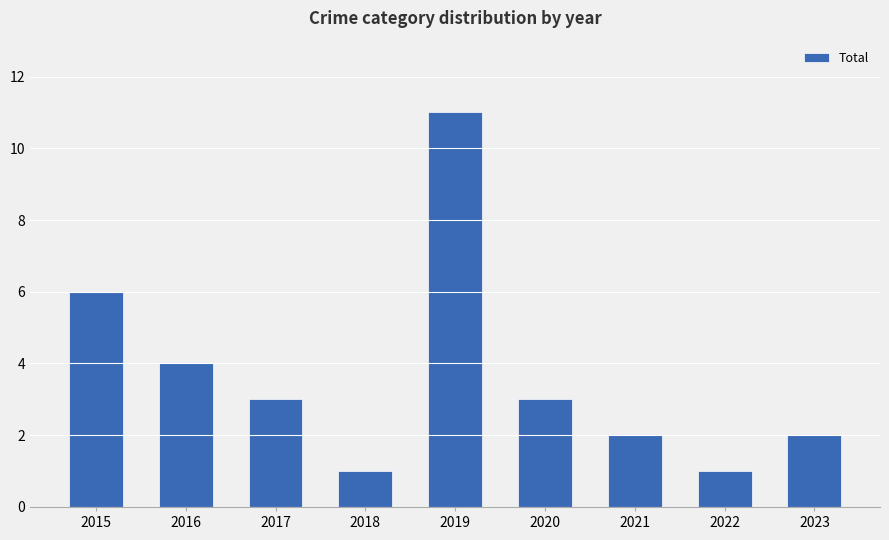

Does the chart contain any negative values?

No